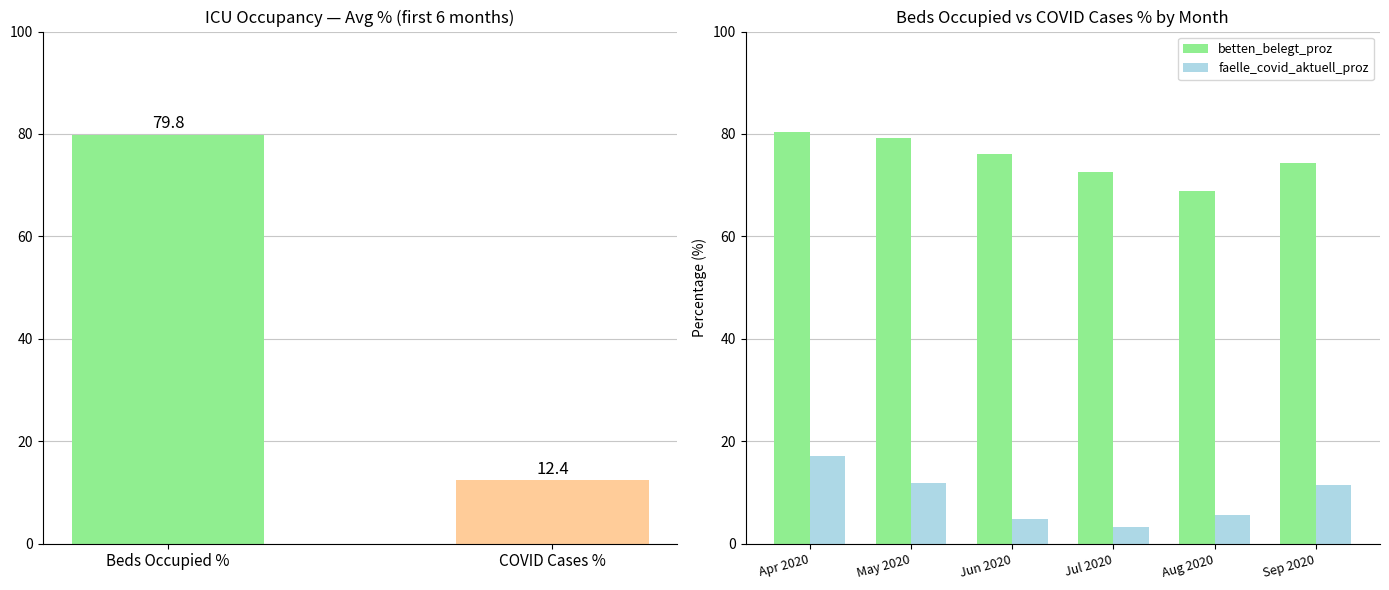

Which series changed the most between 2020-04-27 and 2020-05-03?

faelle_covid_aktuell